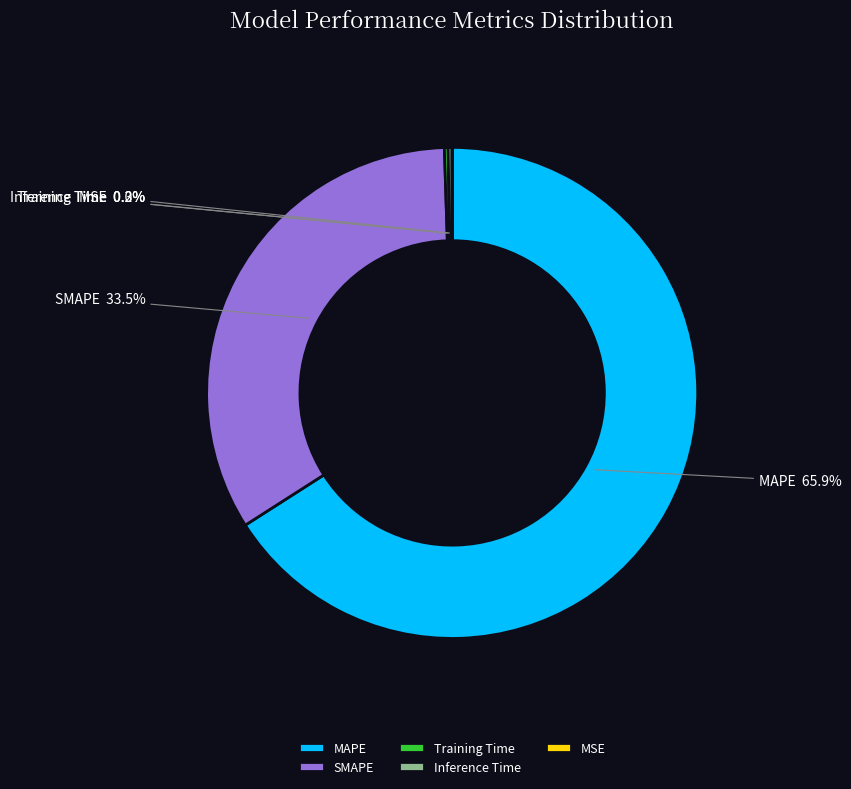

Which slice represents more than half of the pie?

MAPE